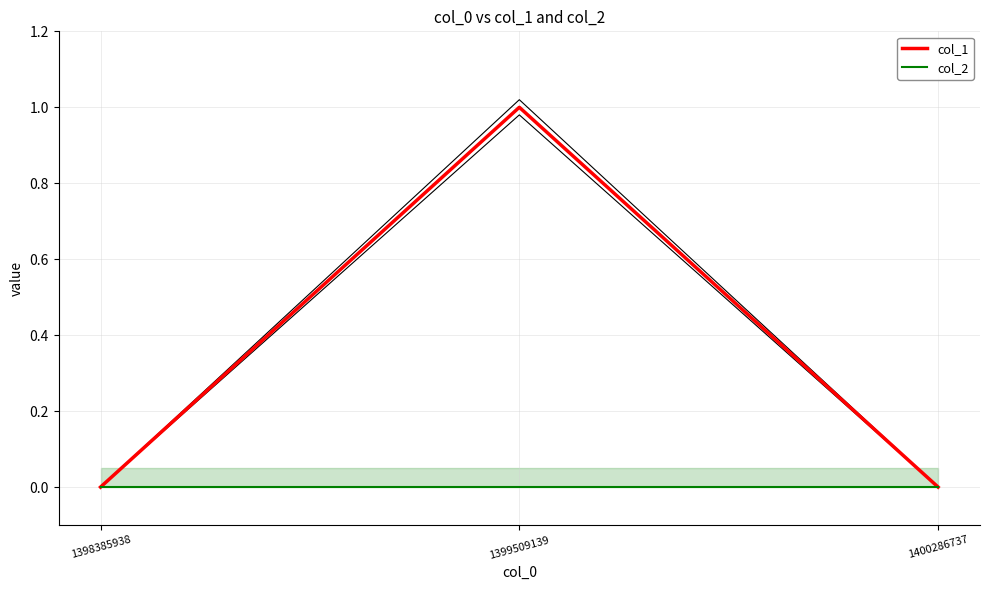

Where is col_1 nearest to the value 0?

1398385938